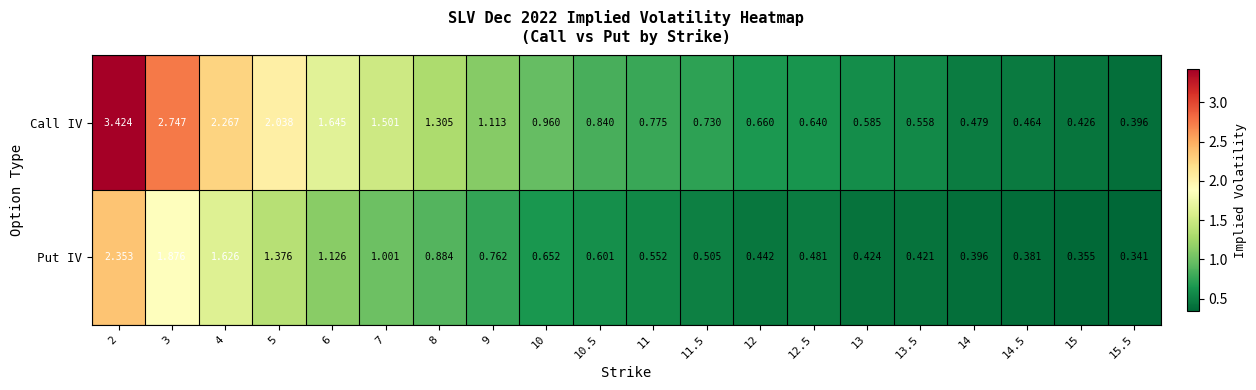

Which series has the largest total across all categories?

Call IV